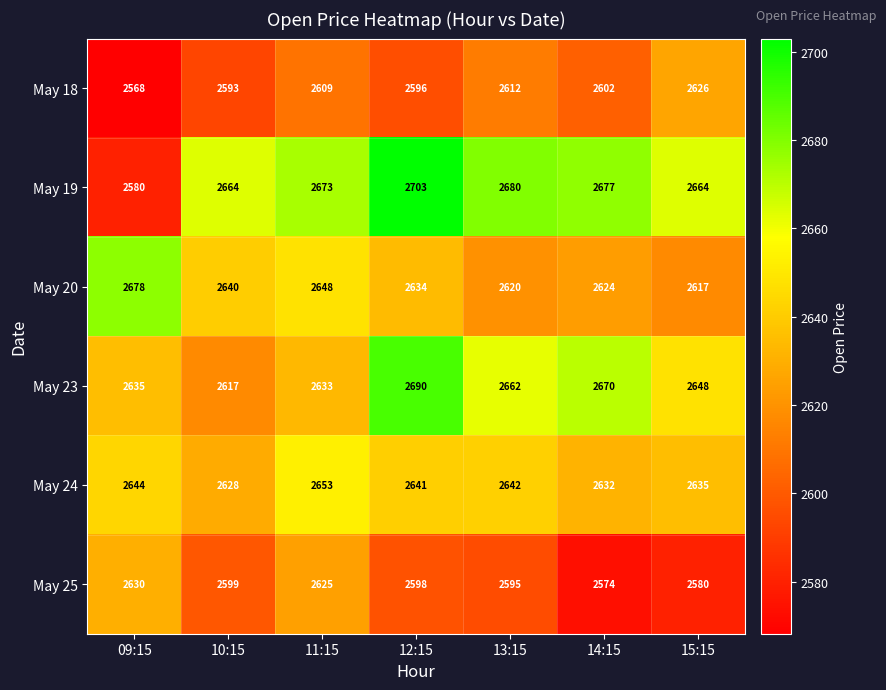

The May 18 series shows 1562 at 13:15. True or false?

False